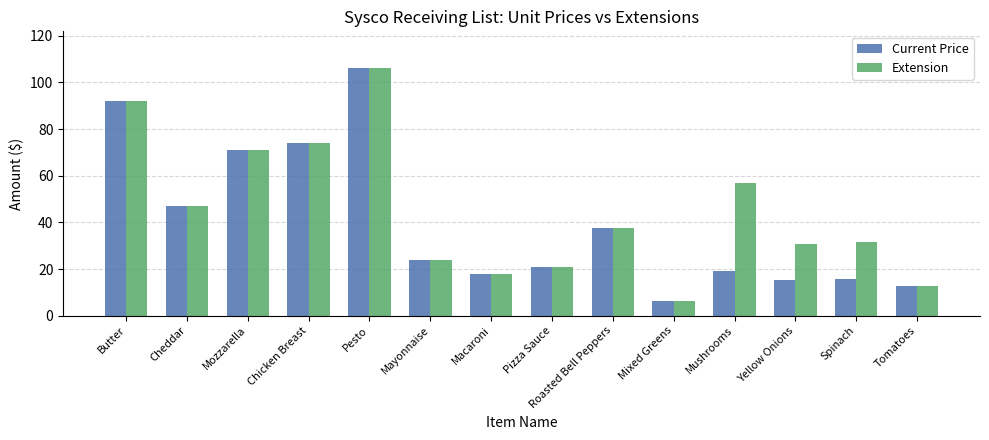

Does the chart contain stacked bars?

No